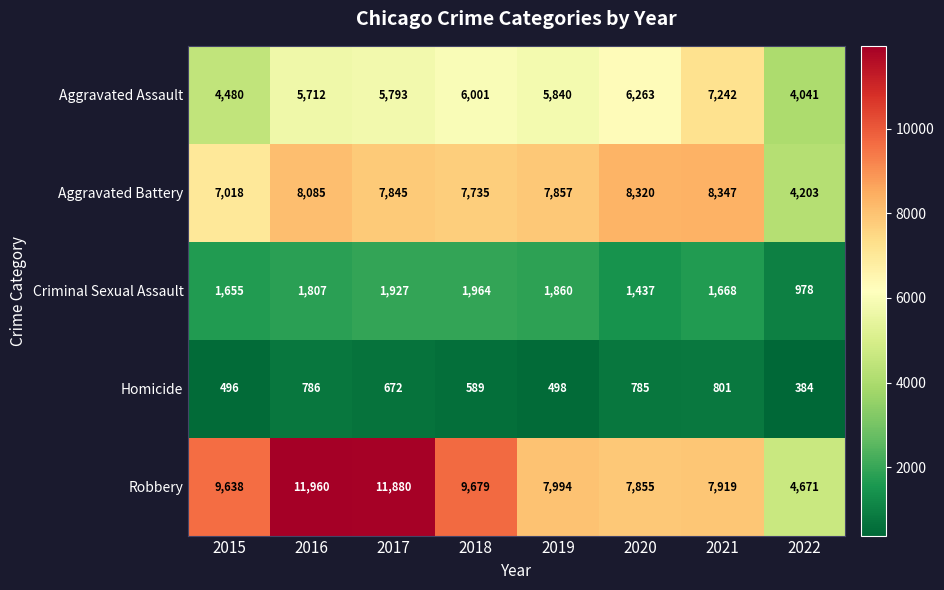

What is the difference between the highest and lowest values at 2020?

7535